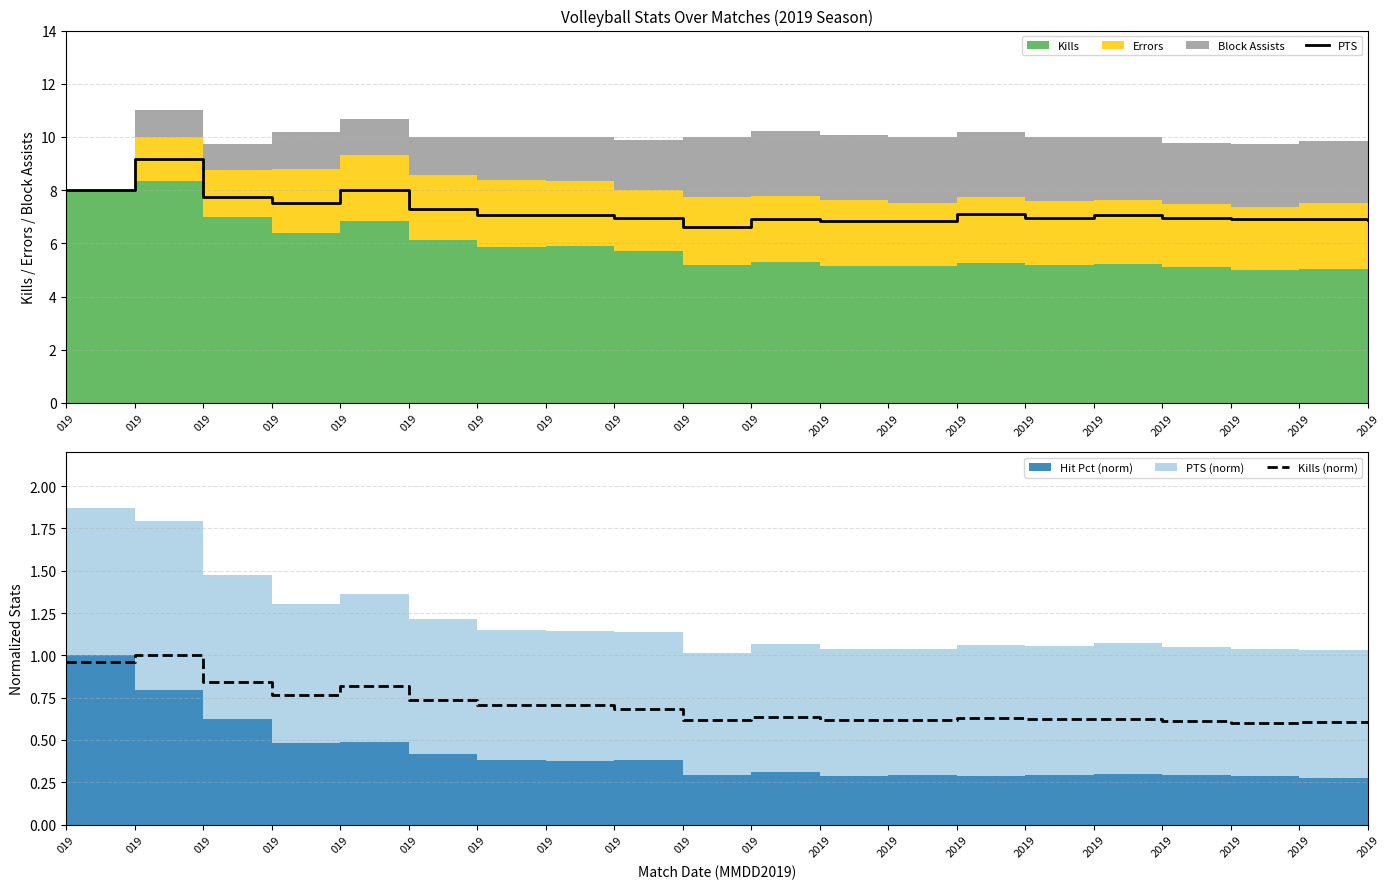

Reading left to right, list all the values displayed in this chart.

PTS: 019=8.0	019=9.2	019=7.8	019=7.5	019=8.0	019=7.3	019=7.1	019=7.1	019=7.0	019=6.6	019=6.9	2019=6.9	2019=6.8	2019=7.1	2019=7.0	2019=7.1	2019=6.9	2019=6.9	2019=6.9	2019=6.9
Kills (norm): 019=1.0	019=1.0	019=0.8	019=0.8	019=0.8	019=0.7	019=0.7	019=0.7	019=0.7	019=0.6	019=0.6	2019=0.6	2019=0.6	2019=0.6	2019=0.6	2019=0.6	2019=0.6	2019=0.6	2019=0.6	2019=0.6